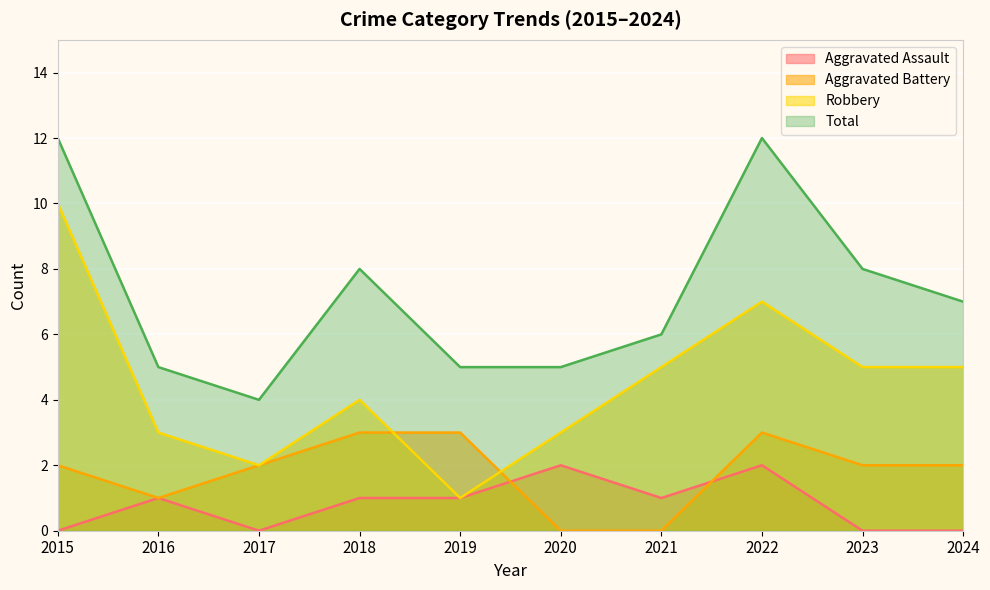

How many Aggravated Battery values are between 1 and 3?

8